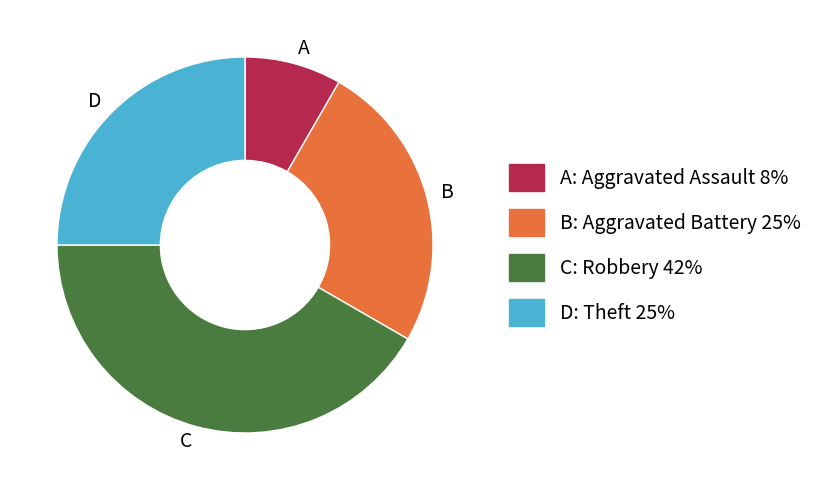

Is it true that D is 25% of the pie?

True